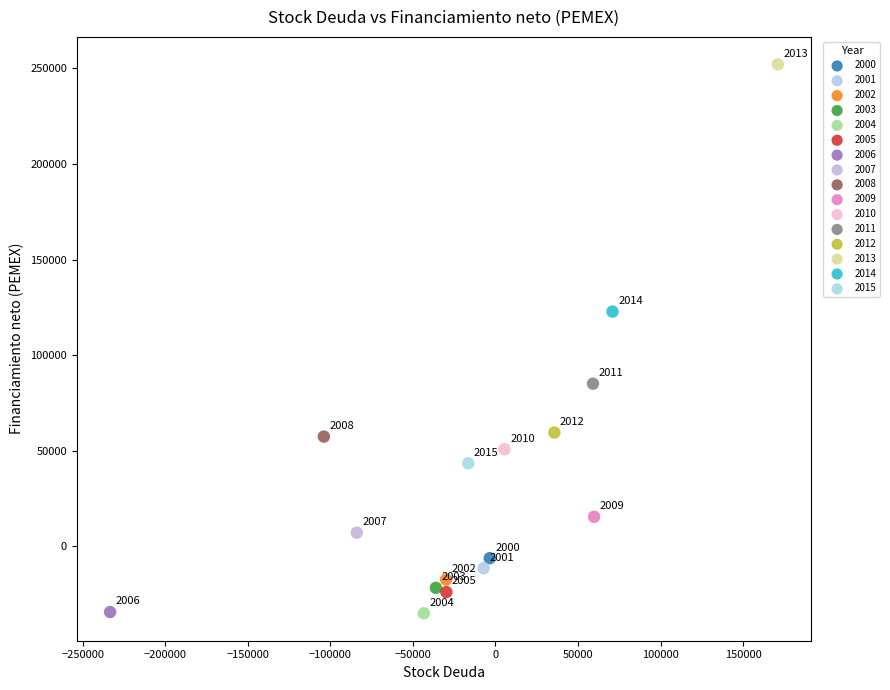

What are all the series names shown in the legend?

2000, 2001, 2002, 2003, 2004, 2005, 2006, 2007, 2008, 2009, 2010, 2011, 2012, 2013, 2014, 2015